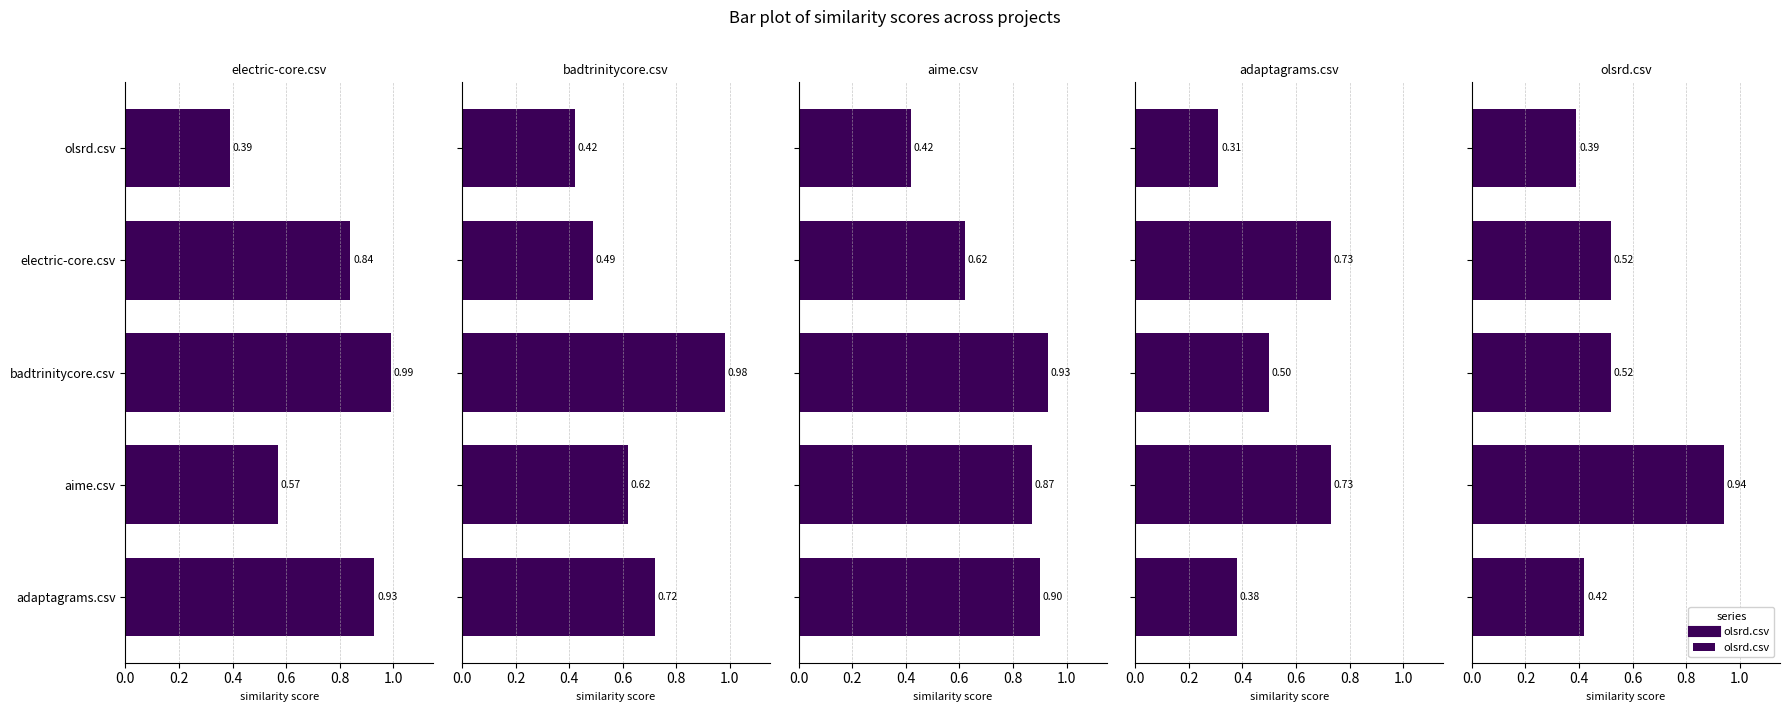

Reading right to left, what are all the values shown in this chart?

electric-core.csv: 0.4	0.8	1.0	0.6	0.9
badtrinitycore.csv: 0.4	0.5	1.0	0.6	0.7
aime.csv: 0.4	0.6	0.9	0.9	0.9
adaptagrams.csv: 0.3	0.7	0.5	0.7	0.4
olsrd.csv: 0.4	0.5	0.5	0.9	0.4